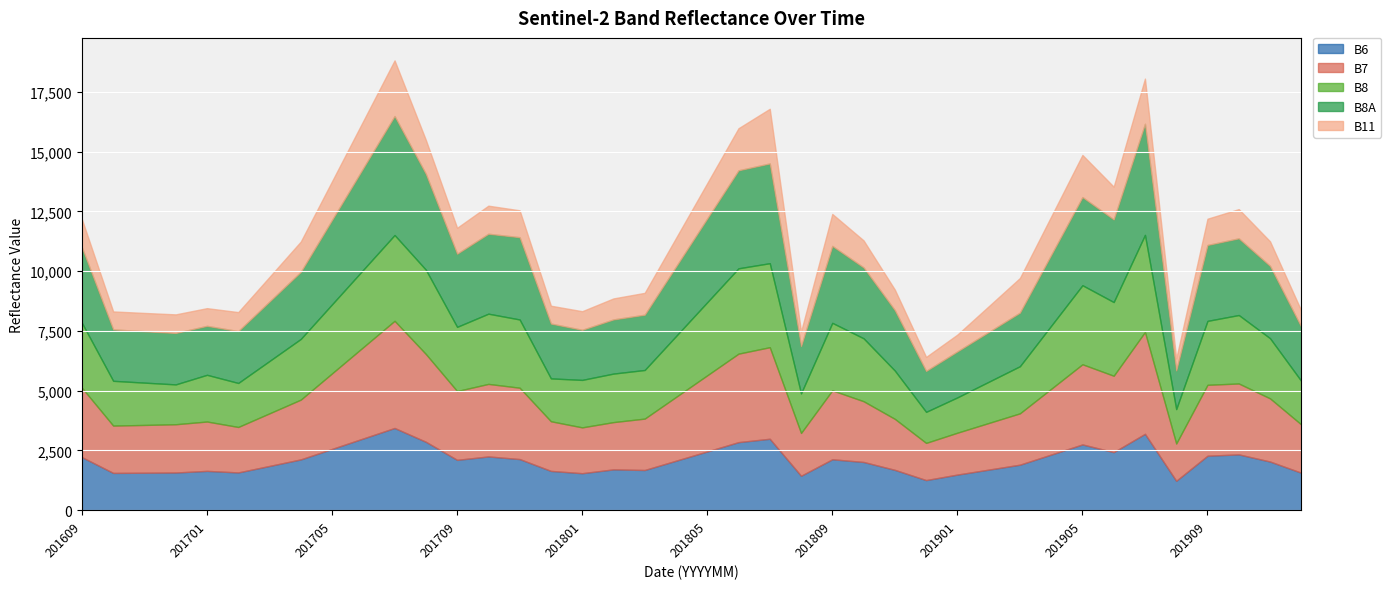

Rank the categories by B7 value from highest to lowest.

201707, 201907, 201807, 201706, 201806, 201708, 201905, 201906, 201805, 201705, 201710, 201711, 201909, 201910, 201609, 201809, 201709, 201904, 201804, 201911, 201810, 201704, 201703, 201803, 201903, 201811, 201712, 201701, 201612, 201912, 201611, 201610, 201802, 201902, 201801, 201702, 201808, 201901, 201908, 201812